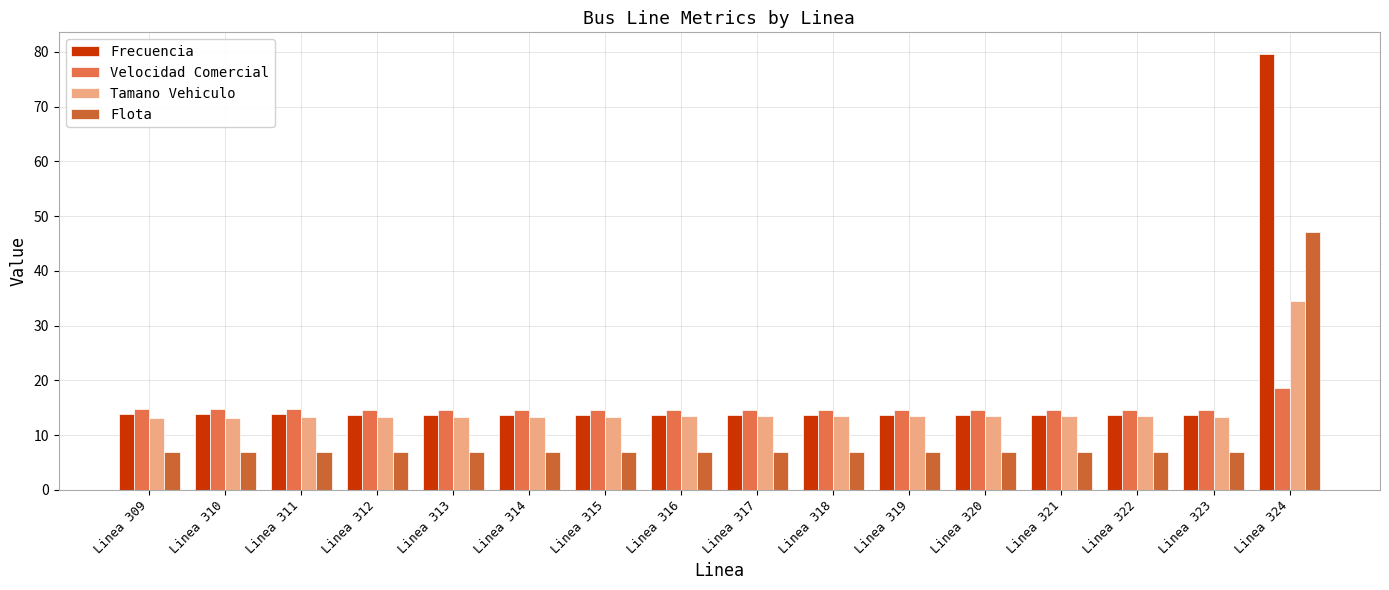

What is the highest value of the Flota series?

47.0